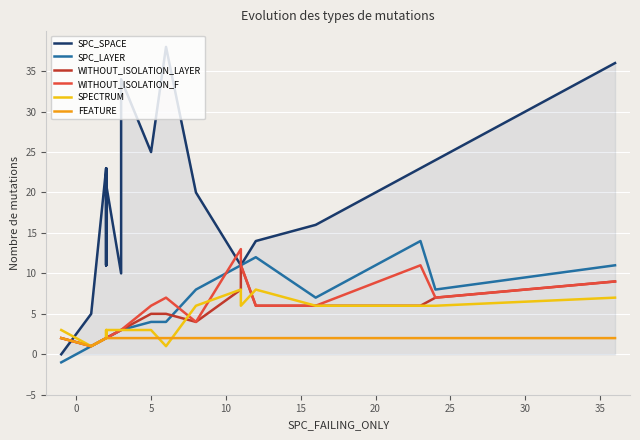

Which series has the largest total across all categories?

SPC_SPACE